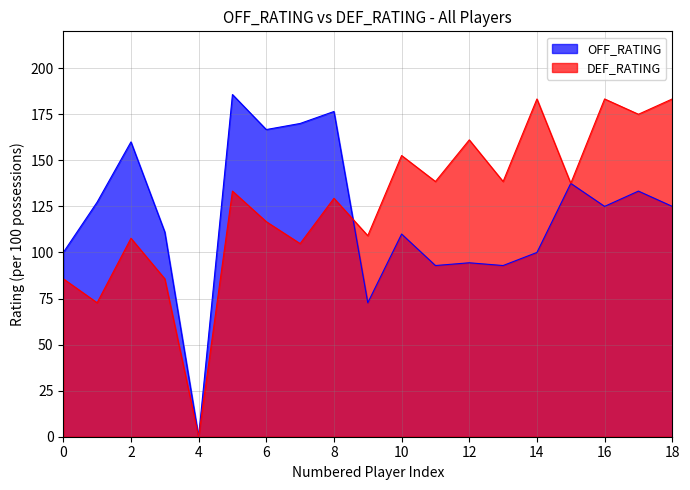

Which series has the widest spread of values?

OFF_RATING